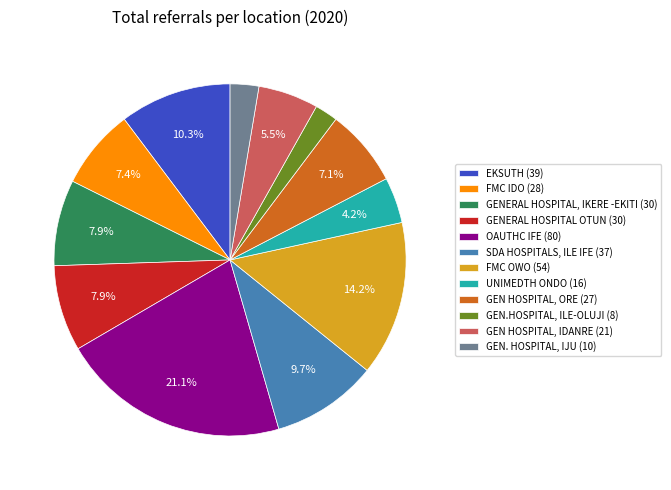

What percentage is the FMC OWO slice, to the nearest percent?

14%